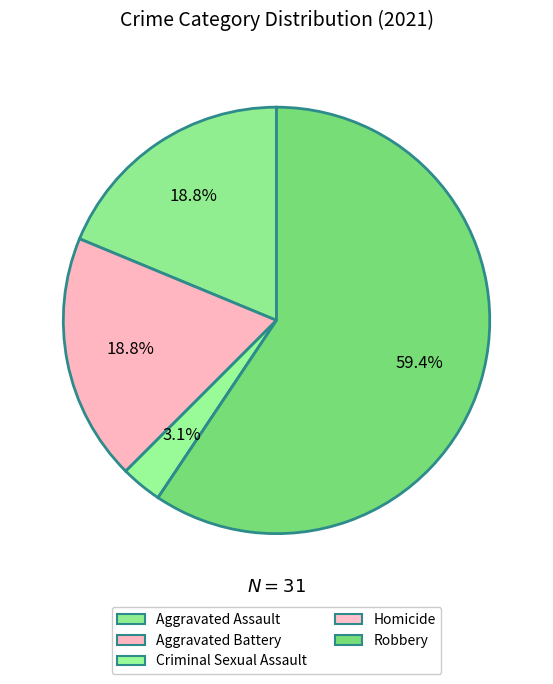

Does Homicide represent more than half of the total?

No